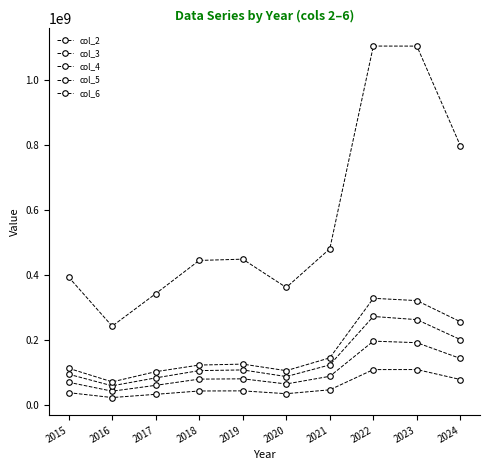

Is this an area chart (filled region under the line)?

No